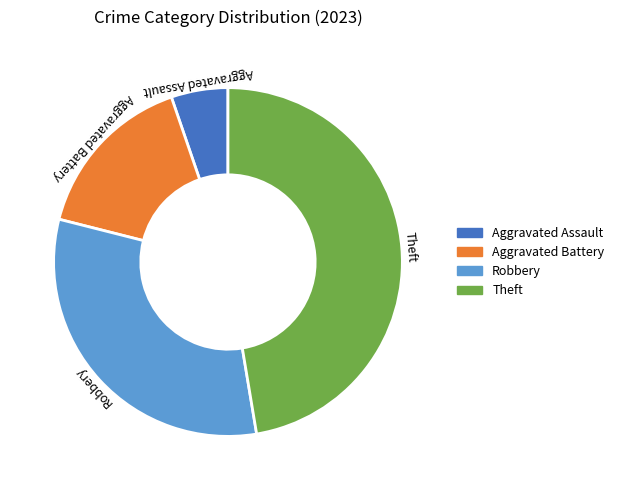

Approximately how many times larger is the value at Aggravated Battery compared to Robbery?

0.5